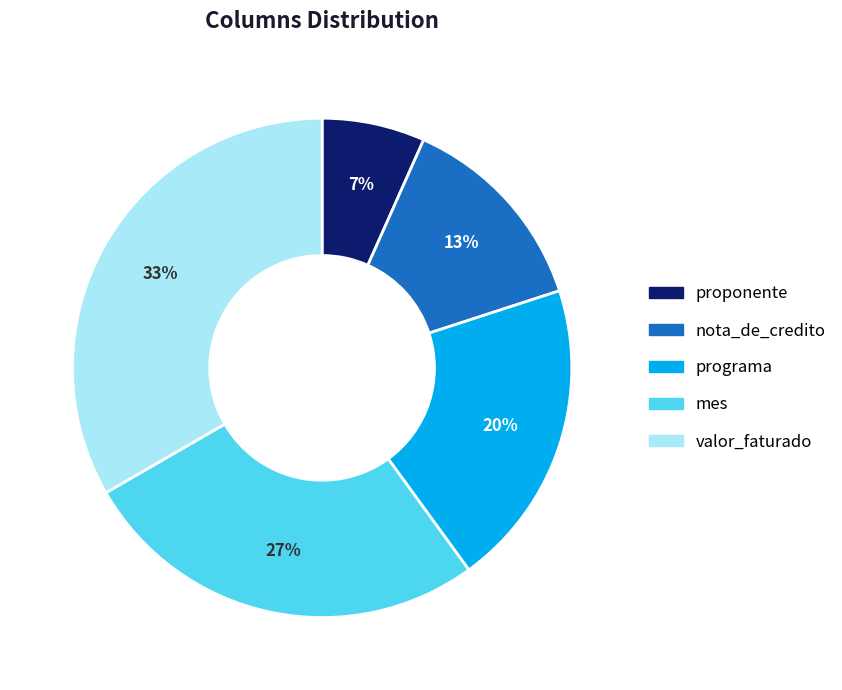

To the nearest percent, what is the average slice percentage?

20%